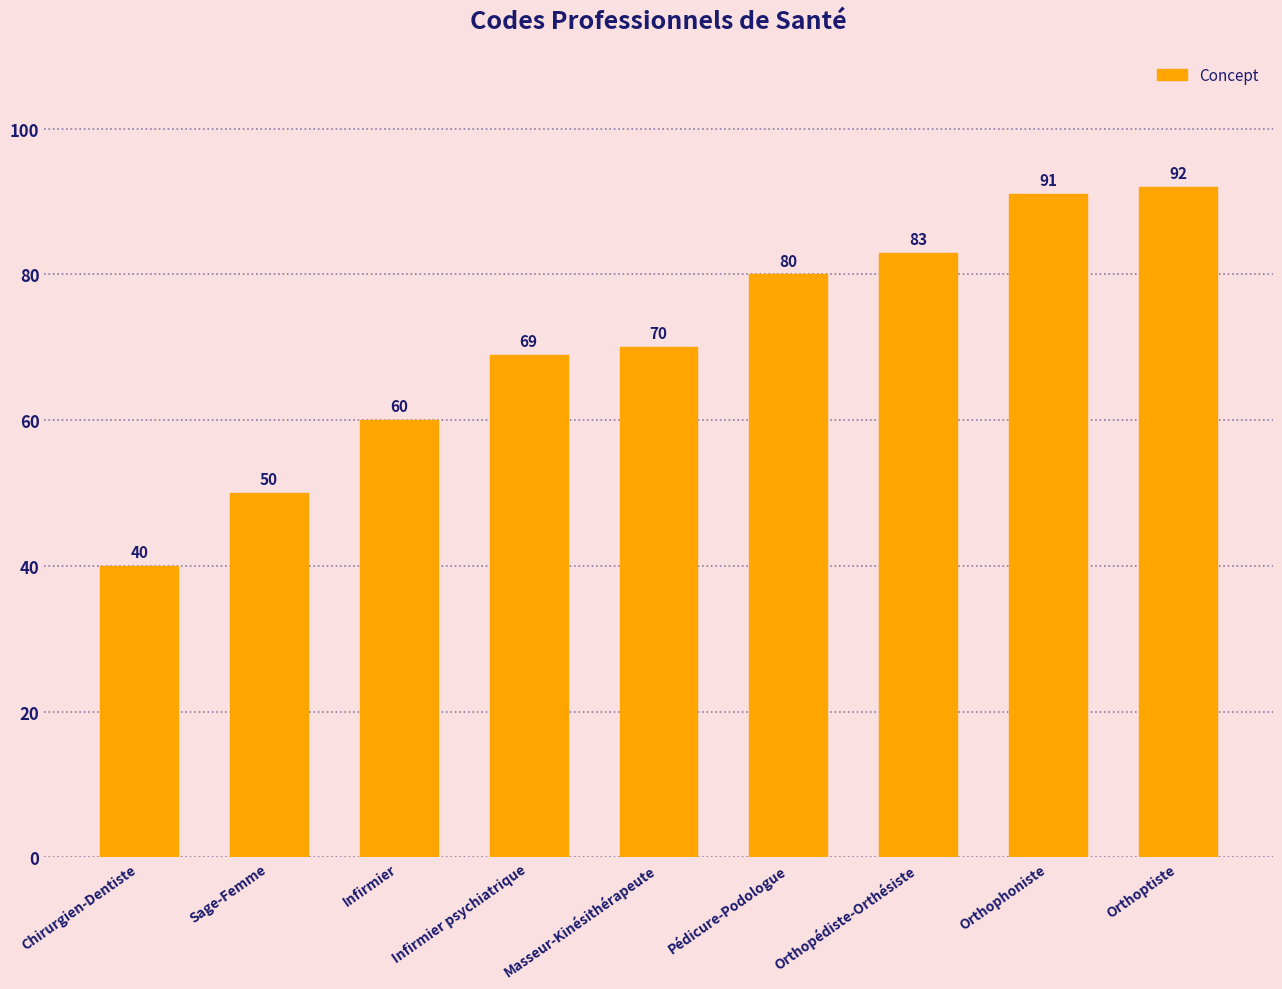

The chart shows a value of 80 at Pédicure-Podologue. True or false?

True